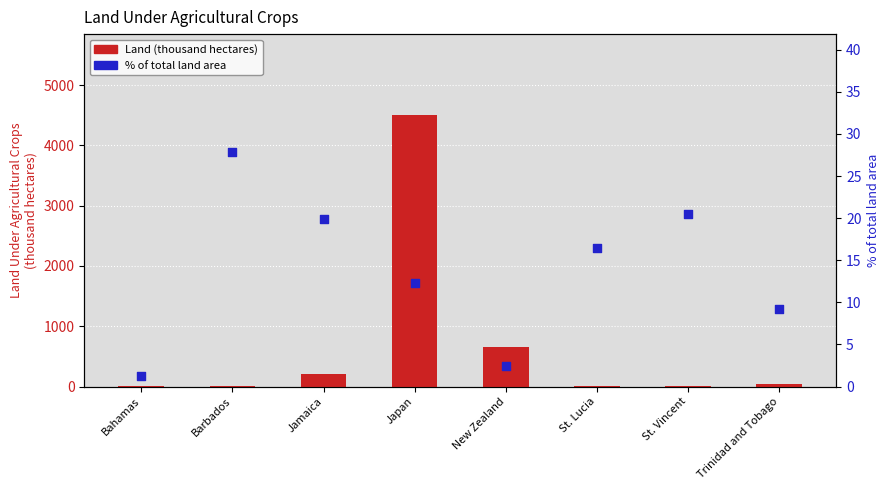

Which series has the largest Y range (max minus min)?

Land (thousand hectares)